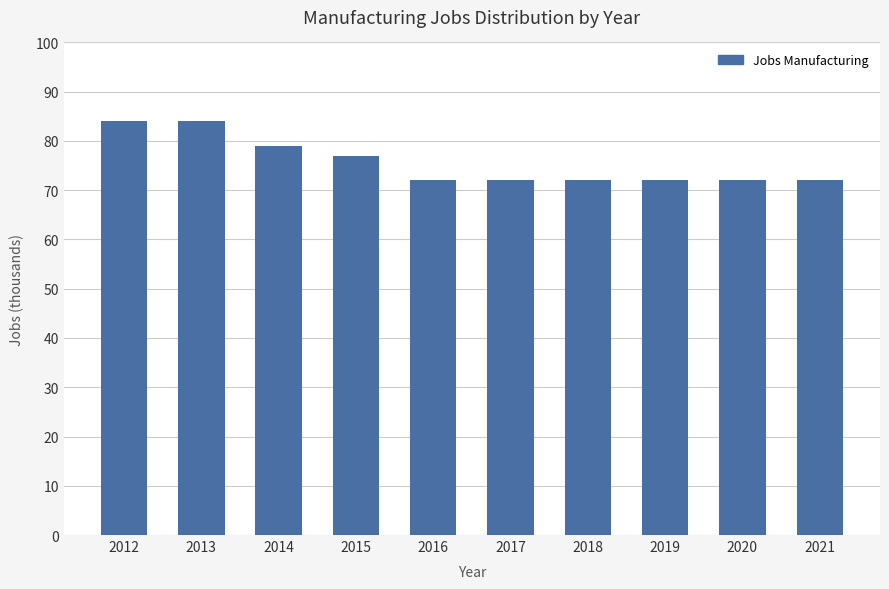

How many data points does each series have?

10